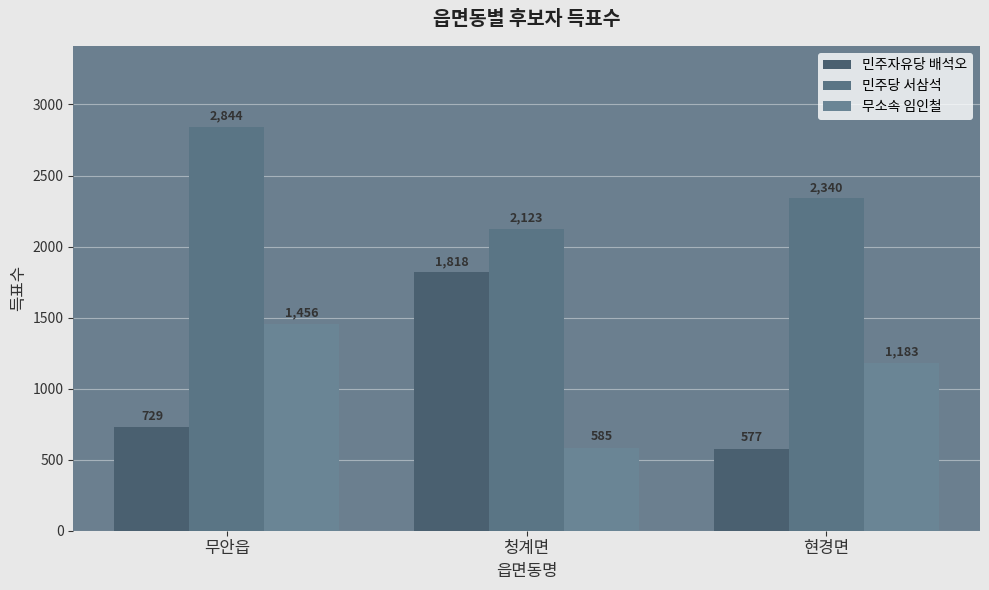

Reading right to left, list all the values displayed in this chart.

민주자유당 배석오: 577	1818	729
민주당 서삼석: 2340	2123	2844
무소속 임인철: 1183	585	1456